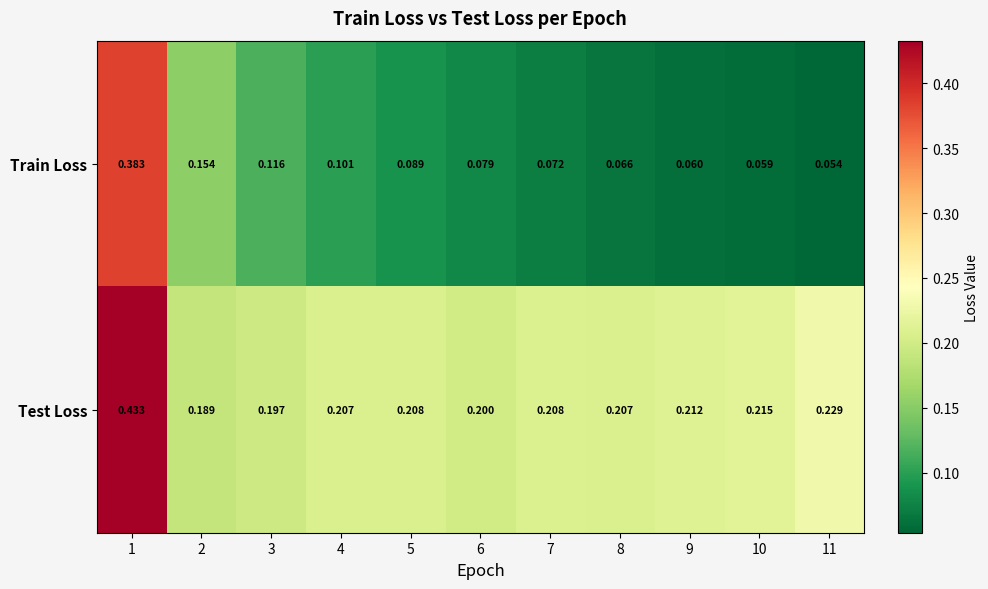

Which series has the largest range (max minus min)?

Train Loss